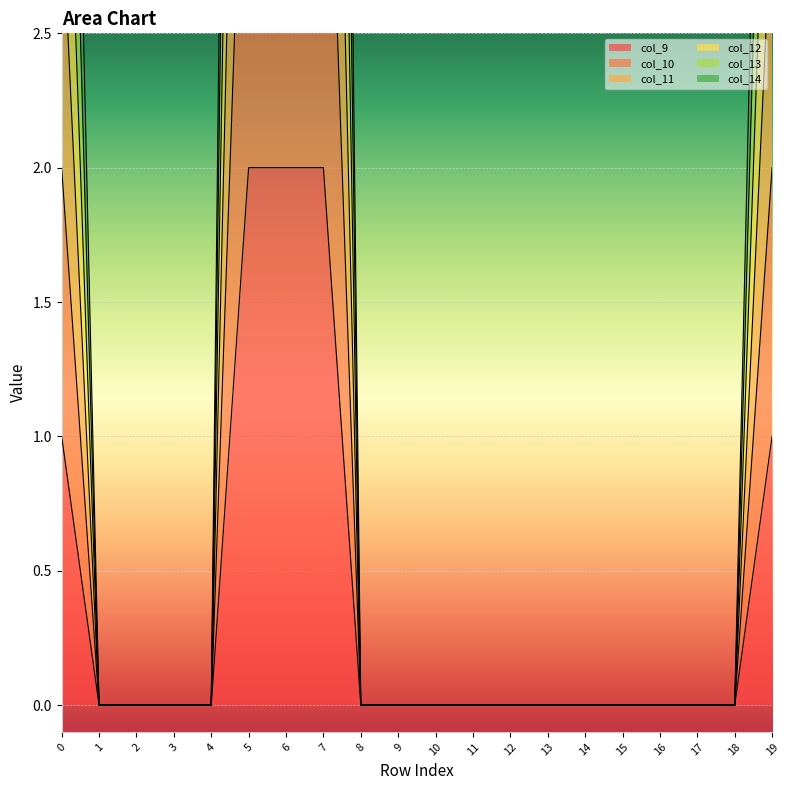

Reading left to right, extract all data points from this chart.

col_9: 0=1	1=0	2=0	3=0	4=0	5=2	6=2	7=2	8=0	9=0	10=0	11=0	12=0	13=0	14=0	15=0	16=0	17=0	18=0	19=1
col_10: 0=2	1=0	2=0	3=0	4=0	5=4	6=4	7=4	8=0	9=0	10=0	11=0	12=0	13=0	14=0	15=0	16=0	17=0	18=0	19=2
col_11: 0=4	1=0	2=0	3=0	4=0	5=8	6=8	7=8	8=0	9=0	10=0	11=0	12=0	13=0	14=0	15=0	16=0	17=0	18=0	19=4
col_12: 0=5	1=0	2=0	3=0	4=0	5=10	6=10	7=10	8=0	9=0	10=0	11=0	12=0	13=0	14=0	15=0	16=0	17=0	18=0	19=5
col_13: 0=3	1=0	2=0	3=0	4=0	5=6	6=6	7=6	8=0	9=0	10=0	11=0	12=0	13=0	14=0	15=0	16=0	17=0	18=0	19=3
col_14: 0=6	1=0	2=0	3=0	4=0	5=12	6=12	7=12	8=0	9=0	10=0	11=0	12=0	13=0	14=0	15=0	16=0	17=0	18=0	19=6